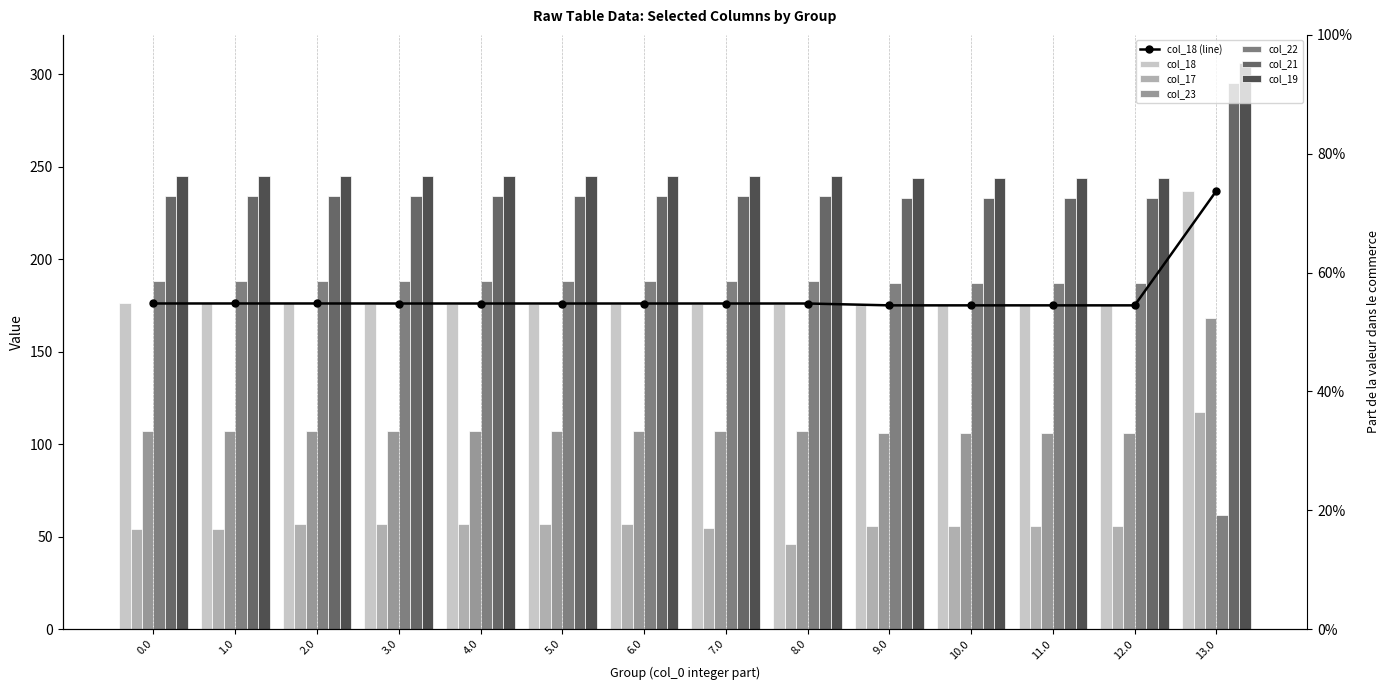

Between 5.0 and 10.0, which series saw the biggest shift?

col_18